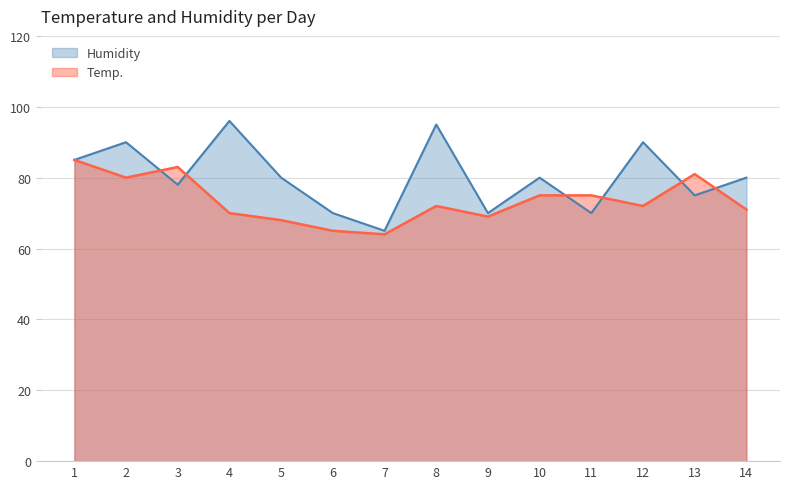

What is the average value of the Temp. series?

74